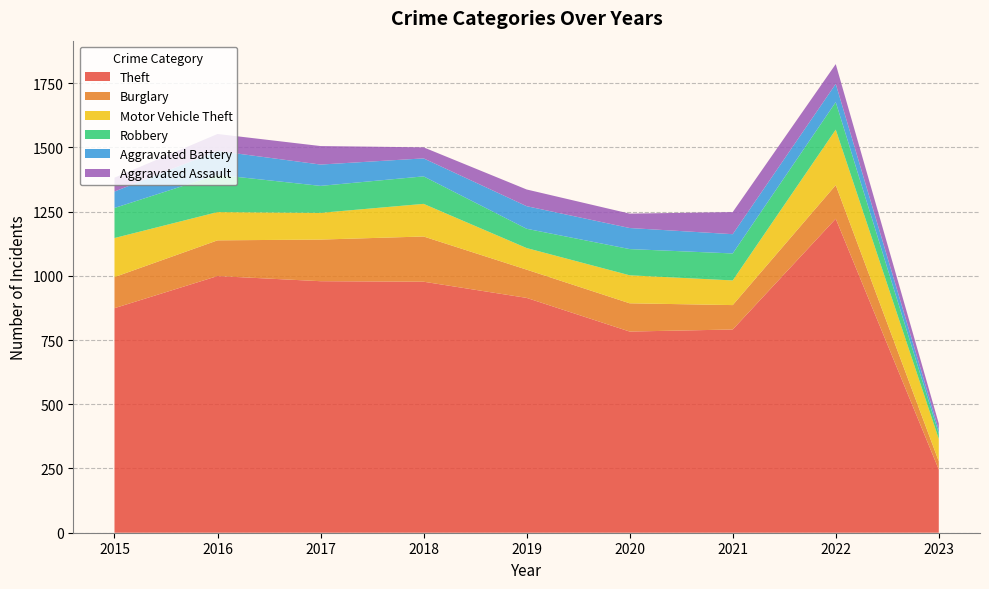

Reading left to right, list all the values displayed in this chart.

Theft: 2015=874	2016=999	2017=979	2018=977	2019=914	2020=783	2021=791	2022=1222	2023=246
Burglary: 2015=121	2016=139	2017=162	2018=176	2019=110	2020=110	2021=95	2022=131	2023=32
Motor Vehicle Theft: 2015=152	2016=110	2017=104	2018=127	2019=84	2020=109	2021=96	2022=216	2023=87
Robbery: 2015=117	2016=145	2017=105	2018=107	2019=75	2020=102	2021=105	2022=107	2023=21
Aggravated Battery: 2015=64	2016=93	2017=83	2018=70	2019=88	2020=82	2021=75	2022=71	2023=15
Aggravated Assault: 2015=54	2016=66	2017=72	2018=43	2019=65	2020=56	2021=86	2022=77	2023=24